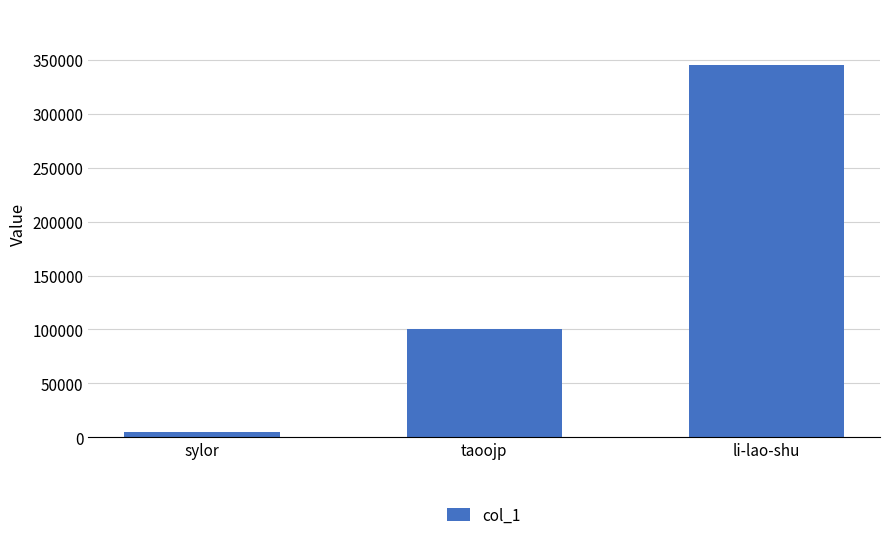

What is the sum of all values?

449951